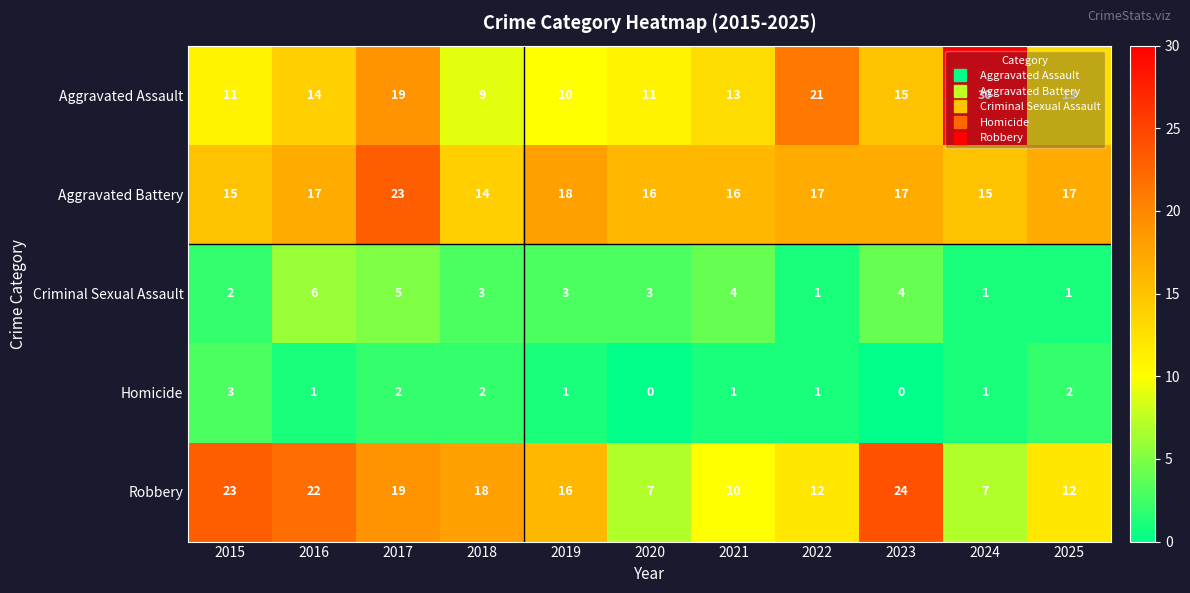

Which category has the highest value across all series?

2024